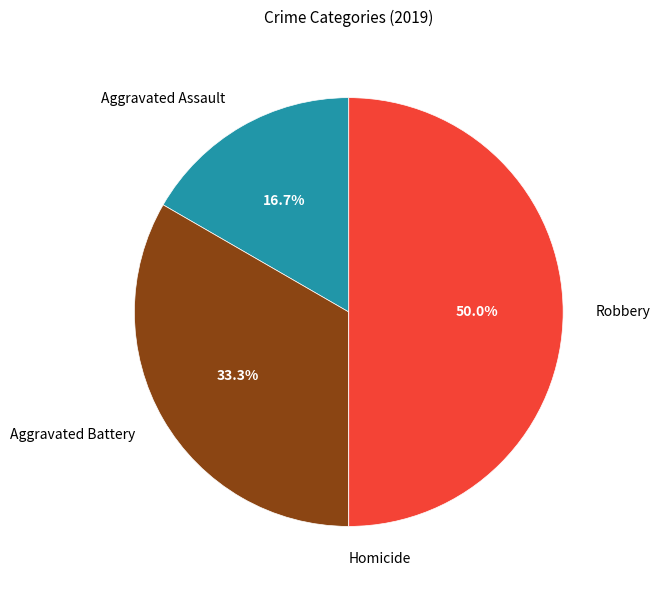

Which slice is the largest?

Robbery